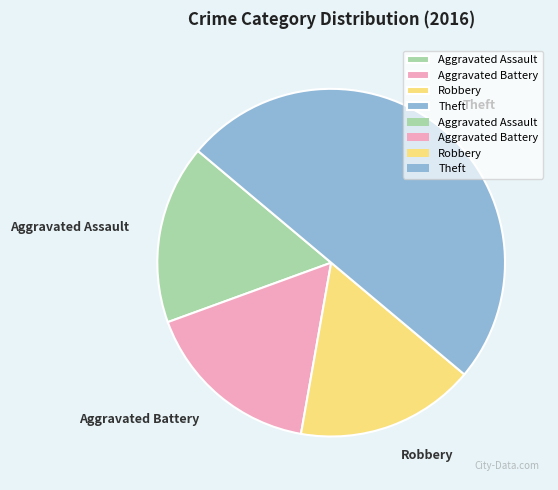

Does Aggravated Assault represent more than half of the total?

No